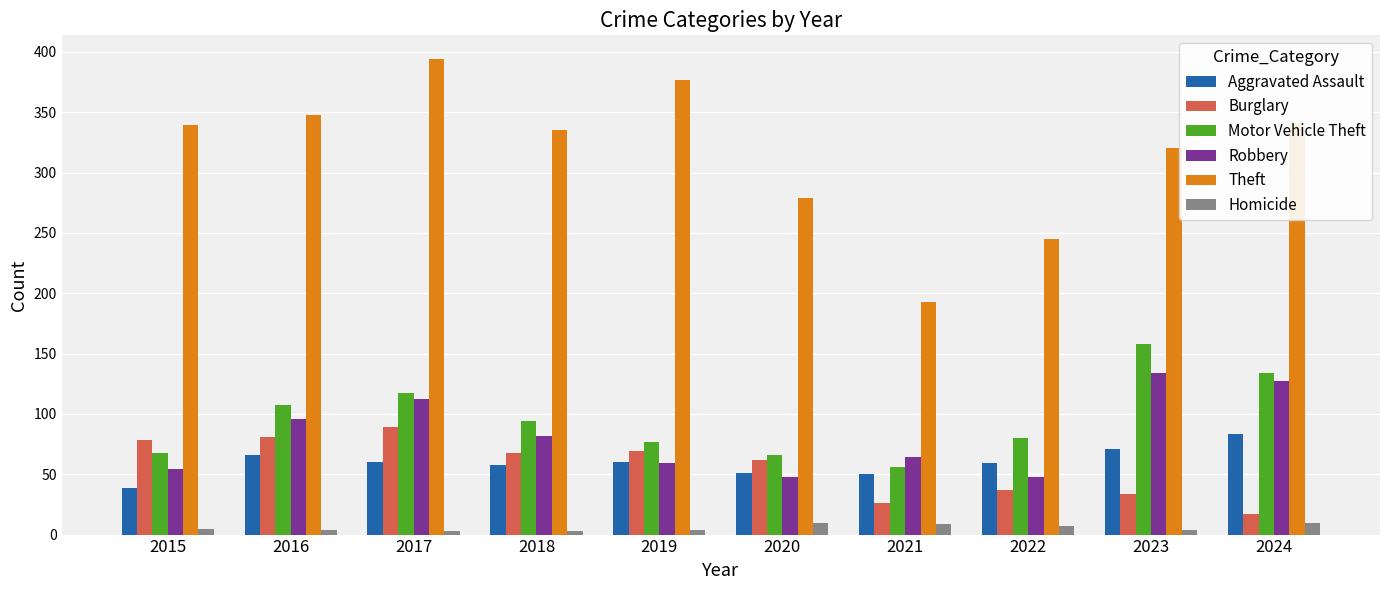

Which series has the largest range (max minus min)?

Theft